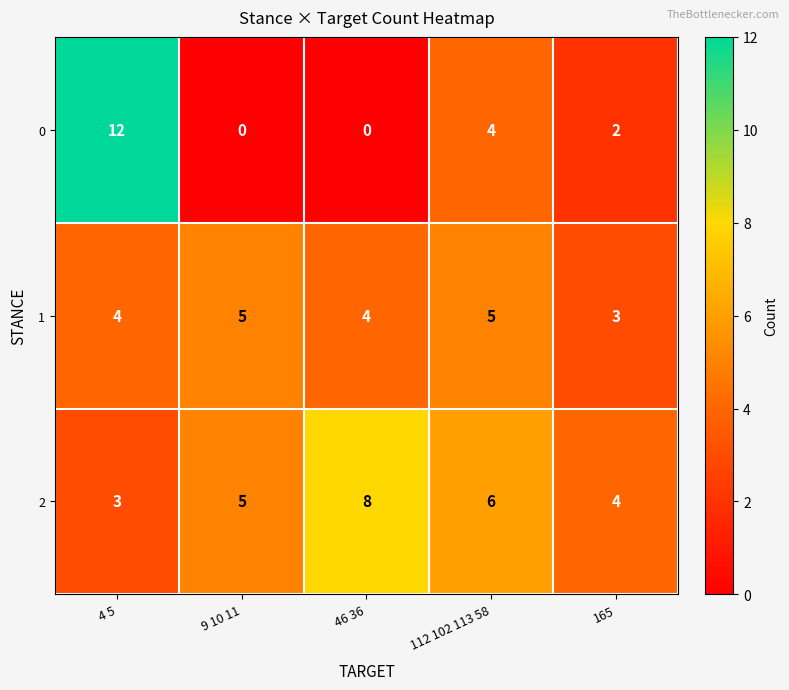

At which category is the sum across all series the highest?

4 5